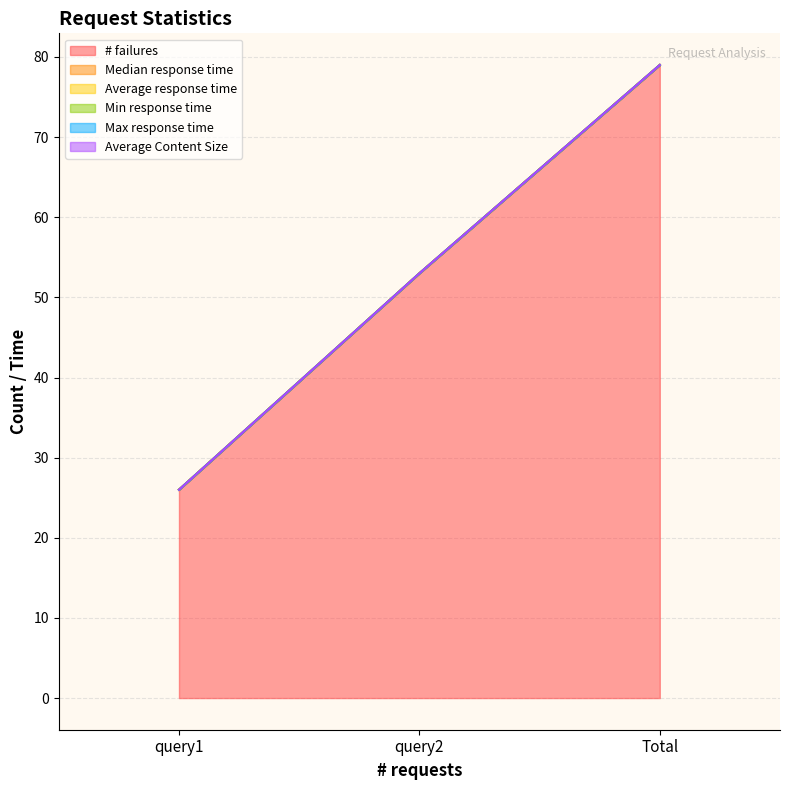

Is the value of Max response time at query1 greater than the value of # failures at query1?

No